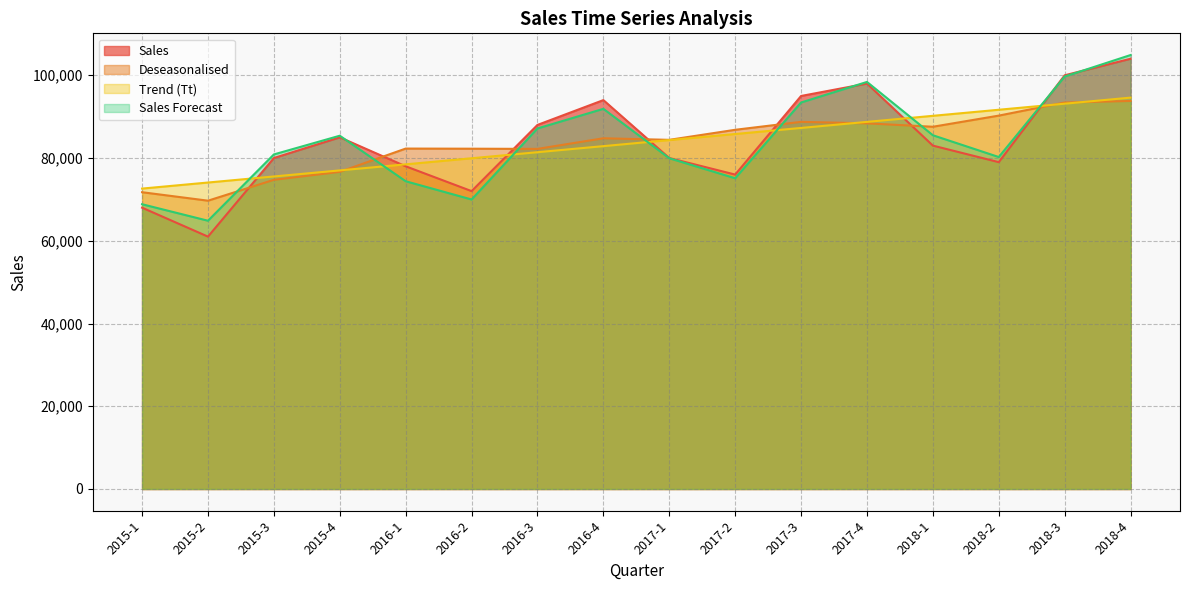

What position from the left is 2017-1?

9